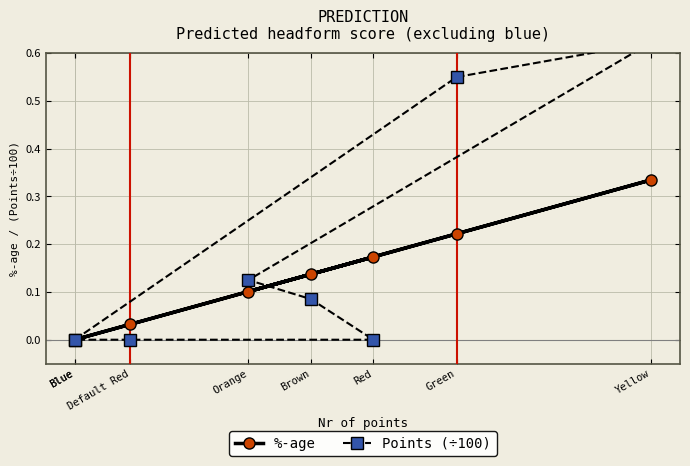

What is the difference between the maximum and minimum values in the %-age series?

0.3